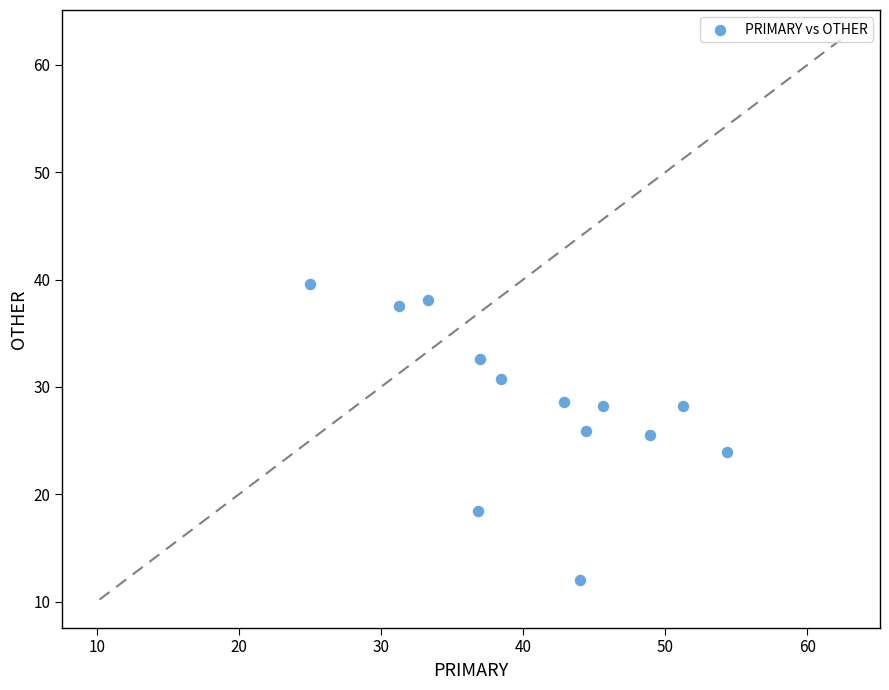

What is the range of X values (max minus min)?

29.3